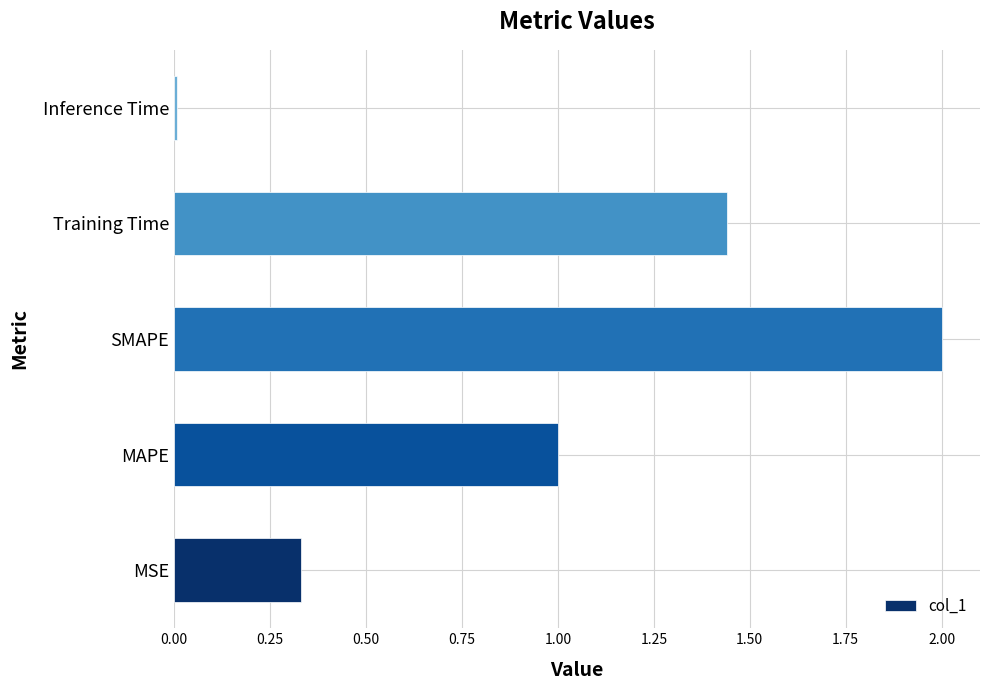

List the labels in order of value, smallest first.

Inference Time, MSE, MAPE, Training Time, SMAPE